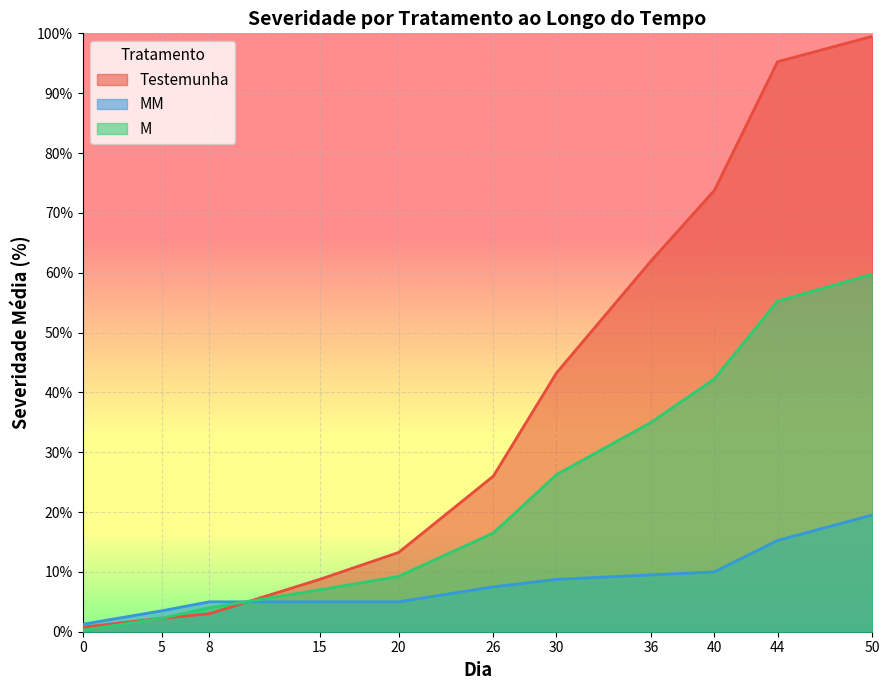

True or false: MM and Testemunha intersect in this chart.

True